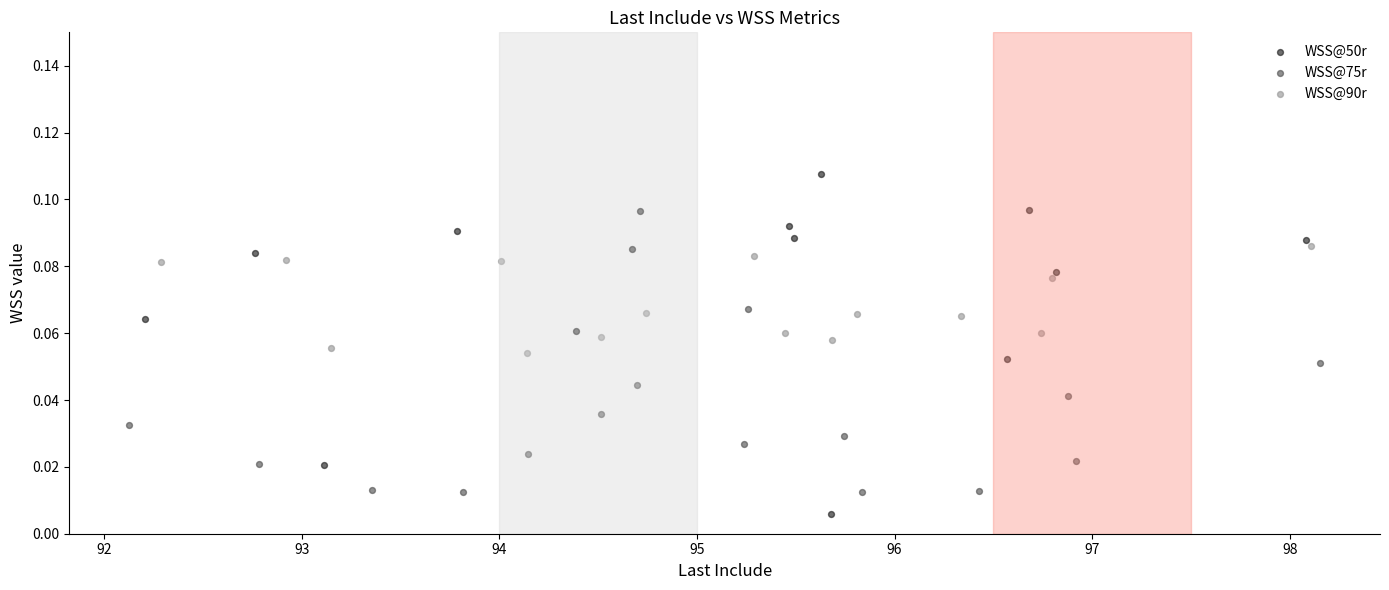

Which series has the largest Y range (max minus min)?

WSS@50r